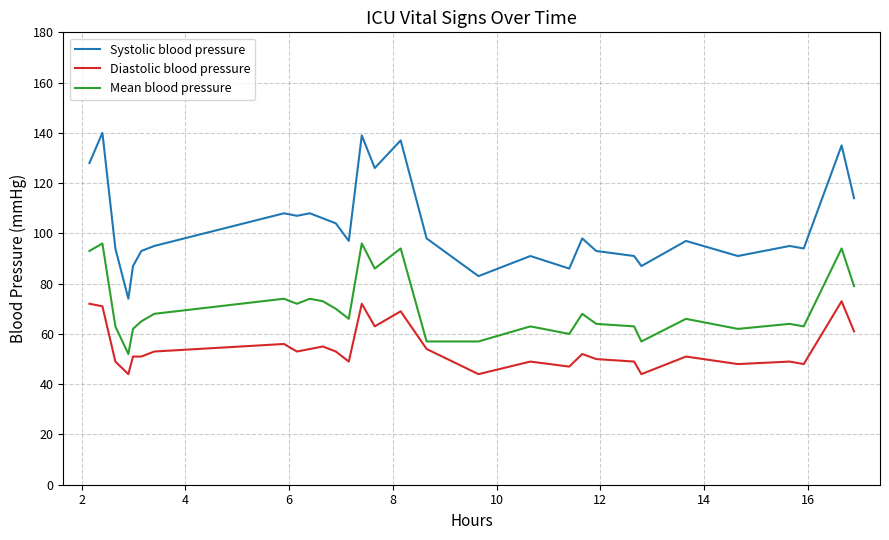

True or false: Mean blood pressure and Systolic blood pressure intersect in this chart.

False